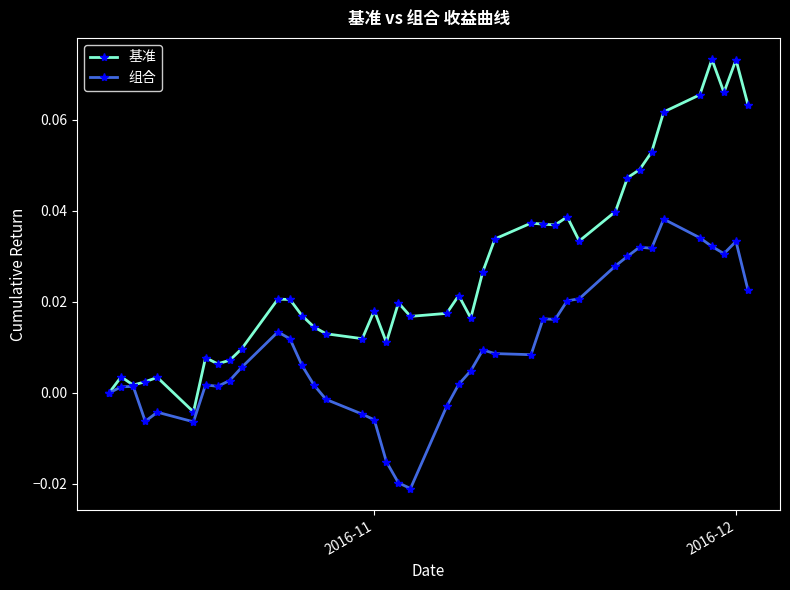

Which series has the widest spread of values?

基准